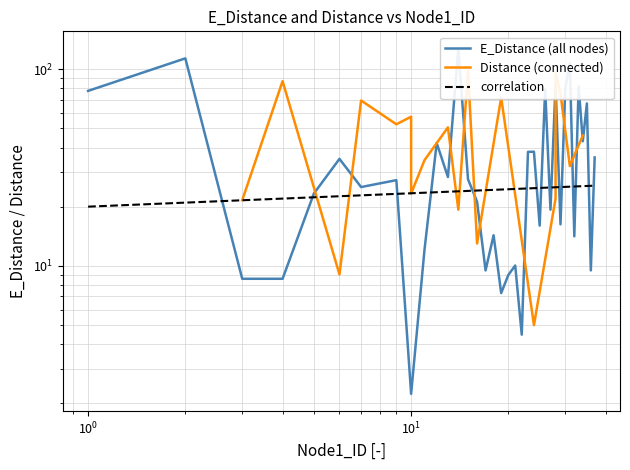

What is the total value across all series at 19?

79.1